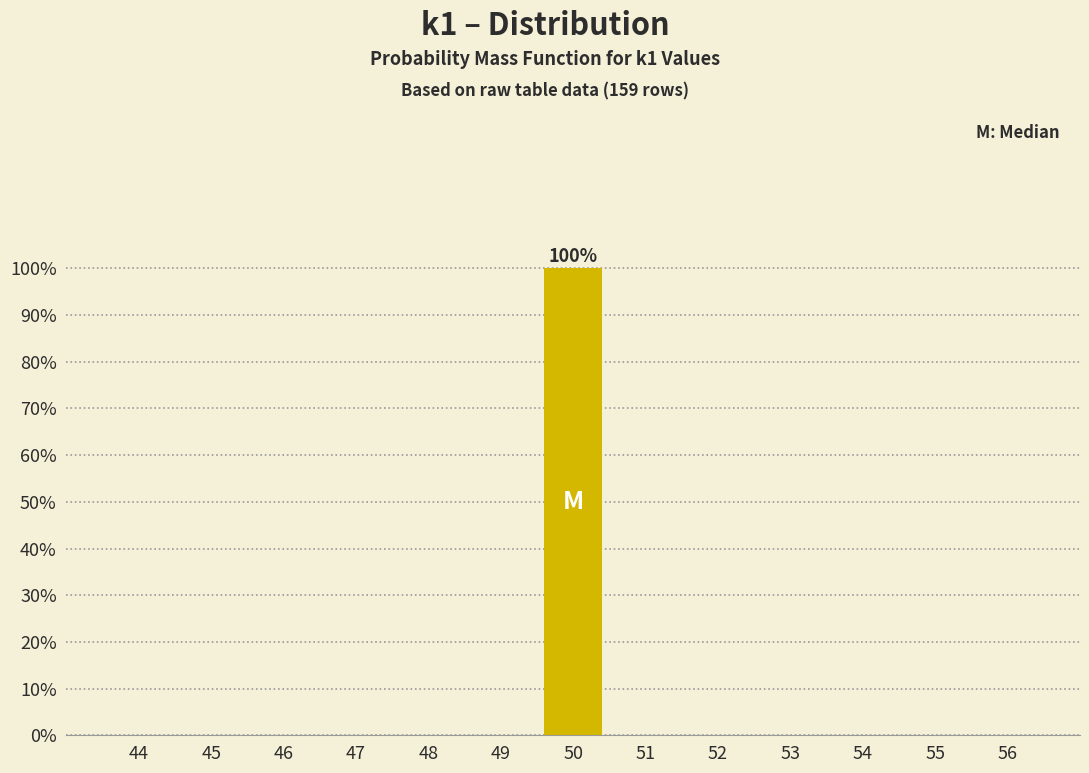

Reading right to left, list all the values displayed in this chart.

56=0	55=0	54=0	53=0	52=0	51=0	50=100	49=0	48=0	47=0	46=0	45=0	44=0